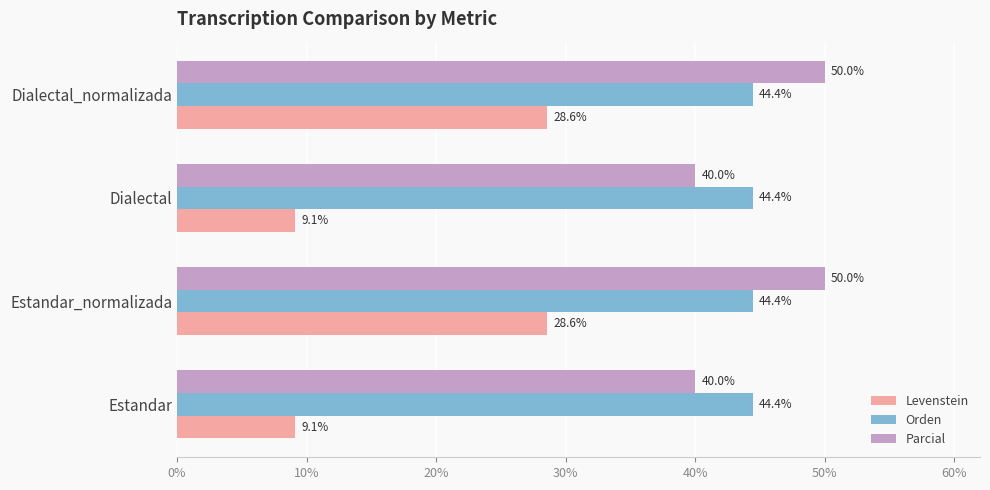

The Parcial series shows 20.4 at Estandar_normalizada. True or false?

False